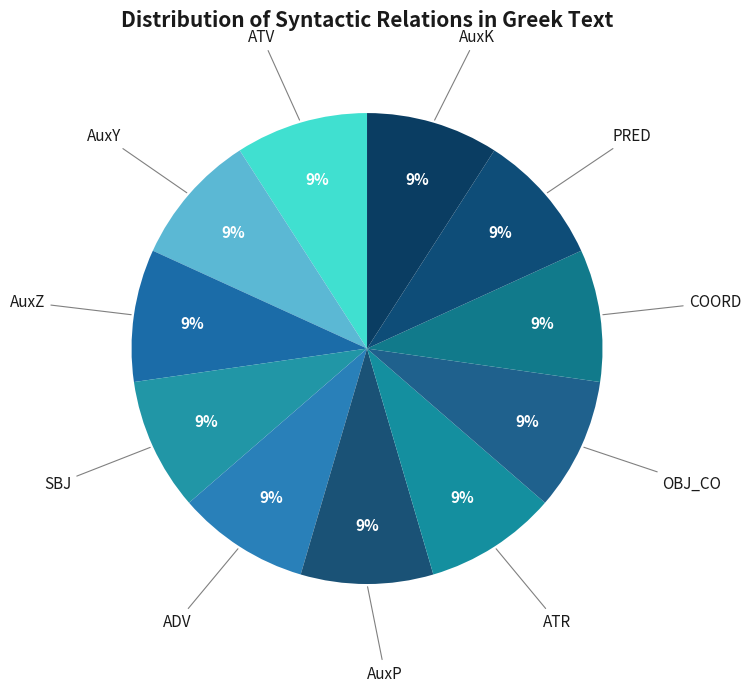

How many slices are in this pie chart?

11